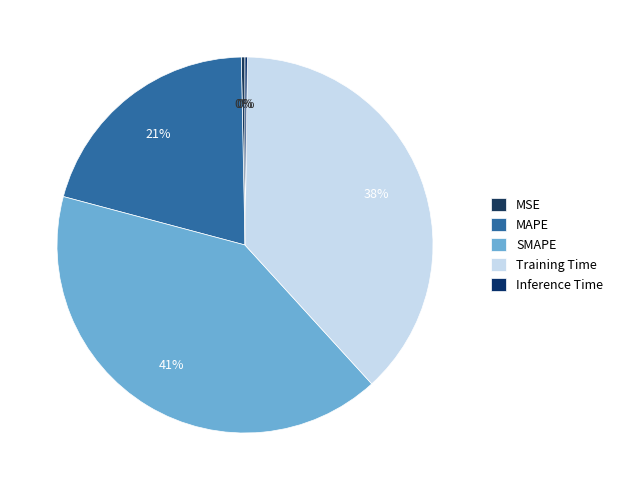

To the nearest percent, what portion does Training Time represent?

38%